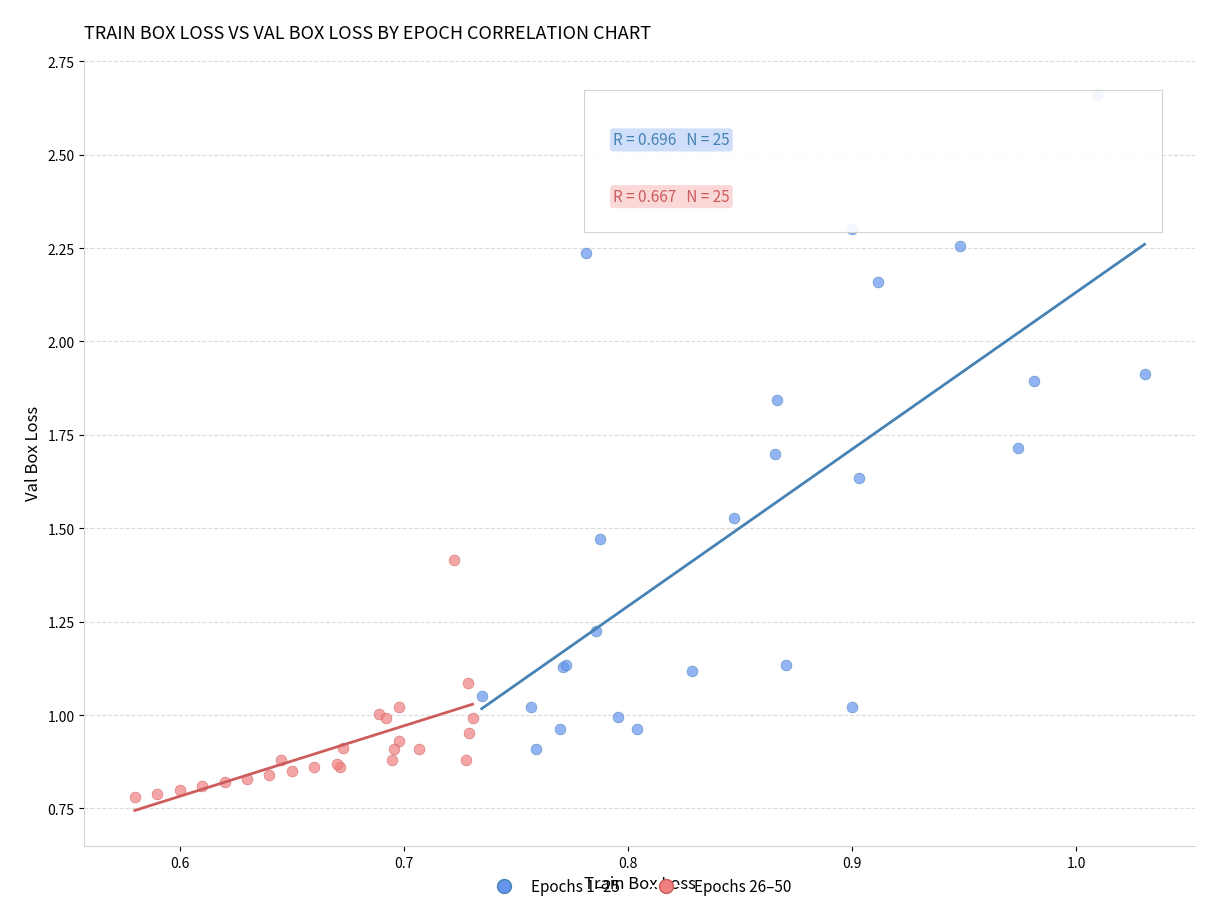

Which series reaches the minimum Y coordinate?

Epochs 26–50